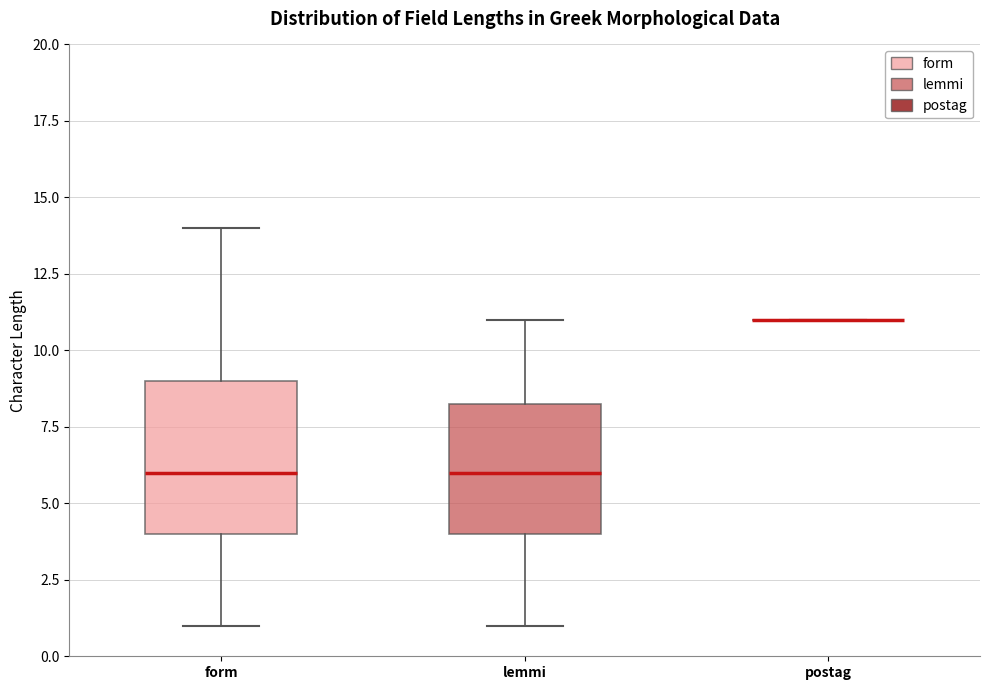

Where is the upper edge of the box for lemmi on the y-axis? The values are not printed on the chart, so give them approximately, as read against the axis.

8.5